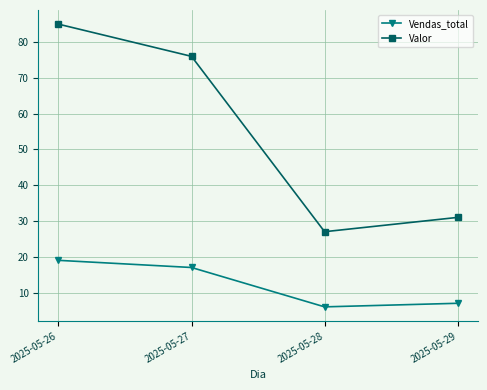

What is the total value across all series at 2025-05-26?

104